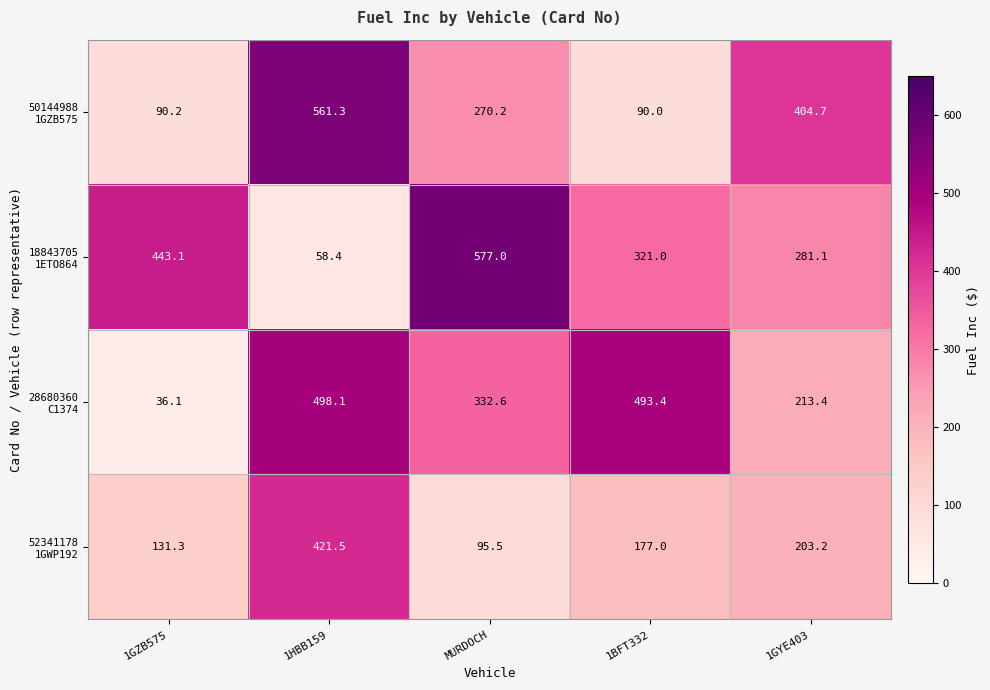

Count the number of data series in this chart.

4